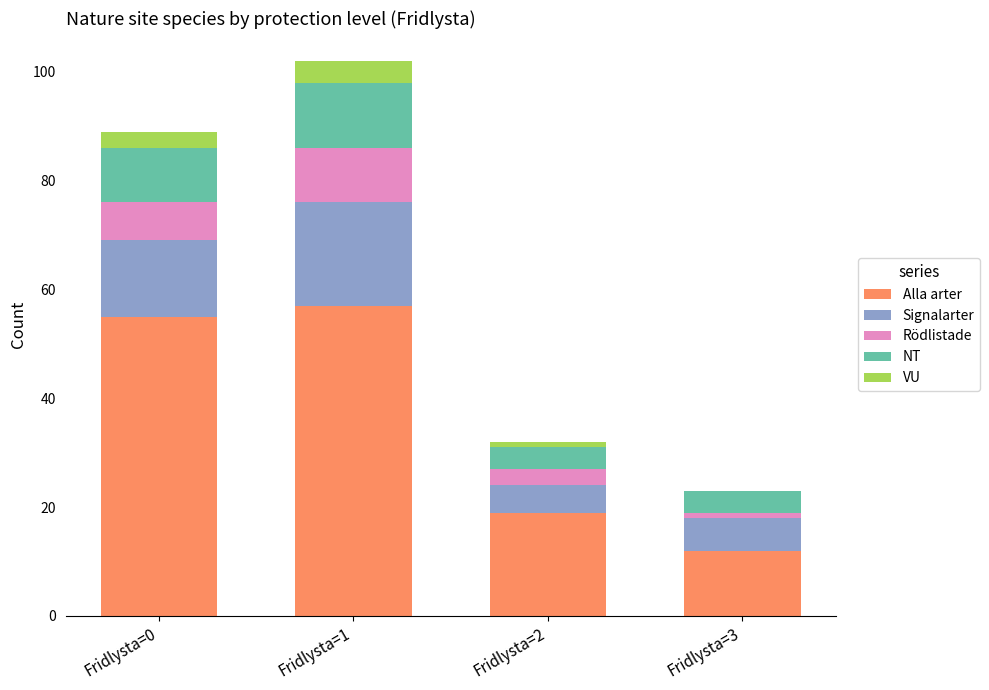

At which category is the sum across all series the highest?

Fridlysta=1